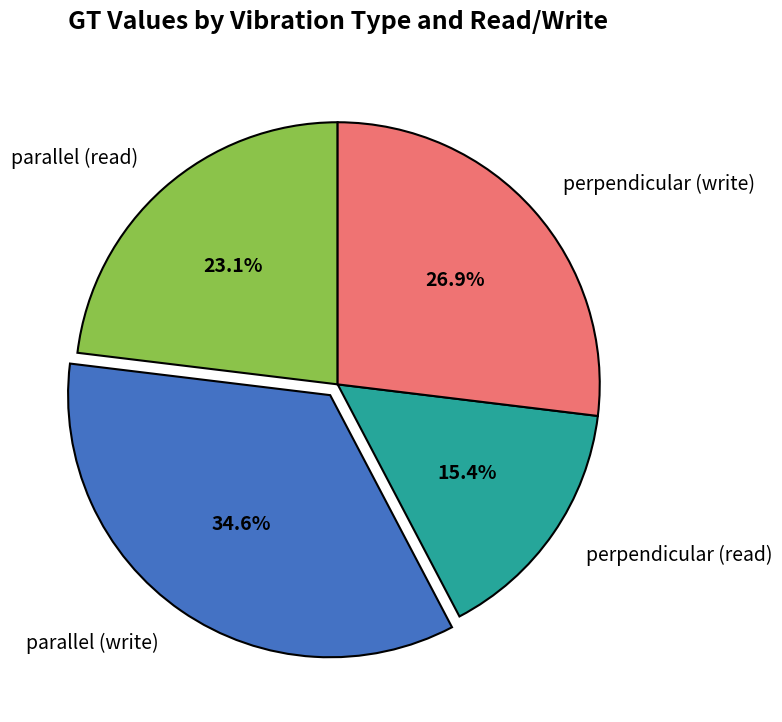

Which has a higher value, perpendicular (write) or parallel (write)?

parallel (write)